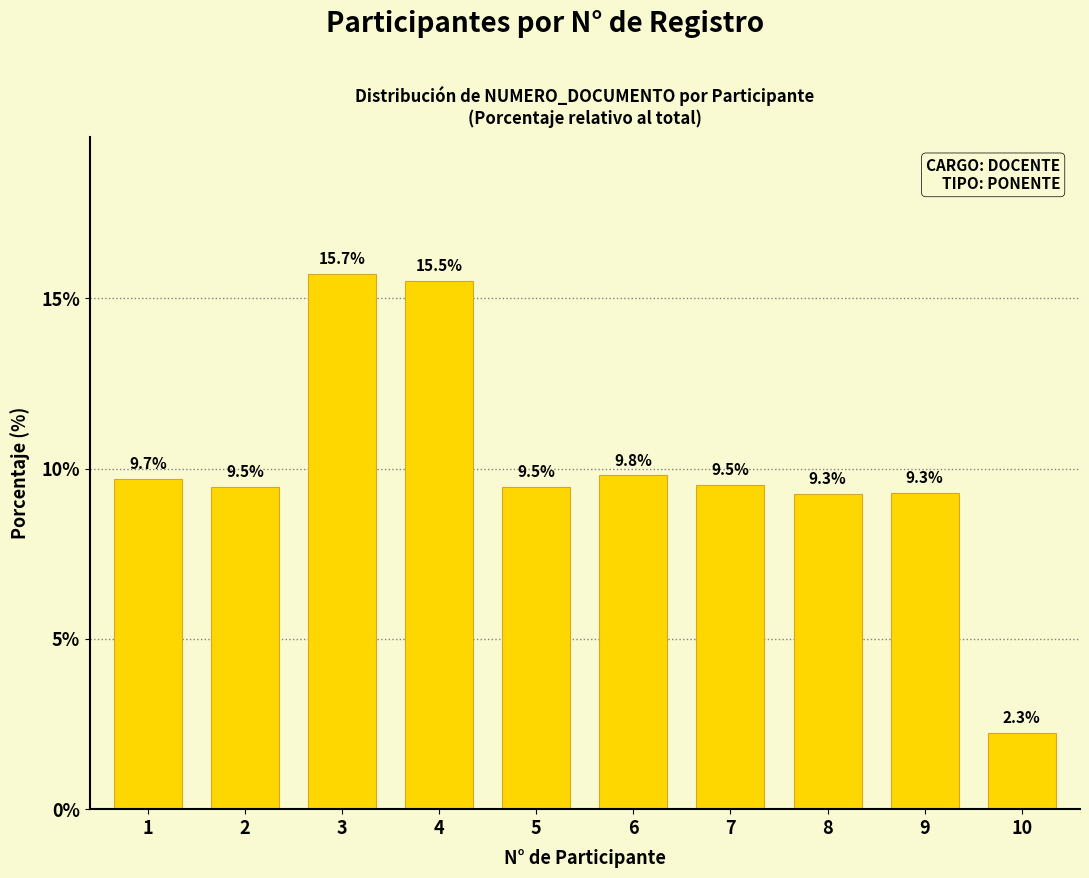

Reading left to right, list all the values displayed in this chart.

1=9.7	2=9.5	3=15.7	4=15.5	5=9.5	6=9.8	7=9.5	8=9.3	9=9.3	10=2.3